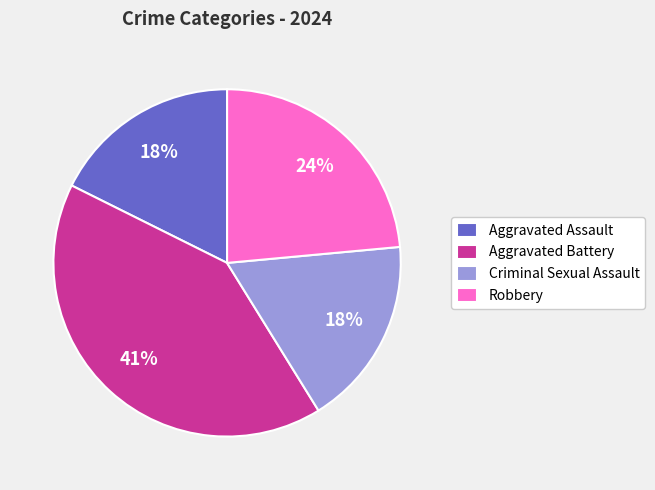

To the nearest percent, what percentage of the pie is Criminal Sexual Assault?

18%